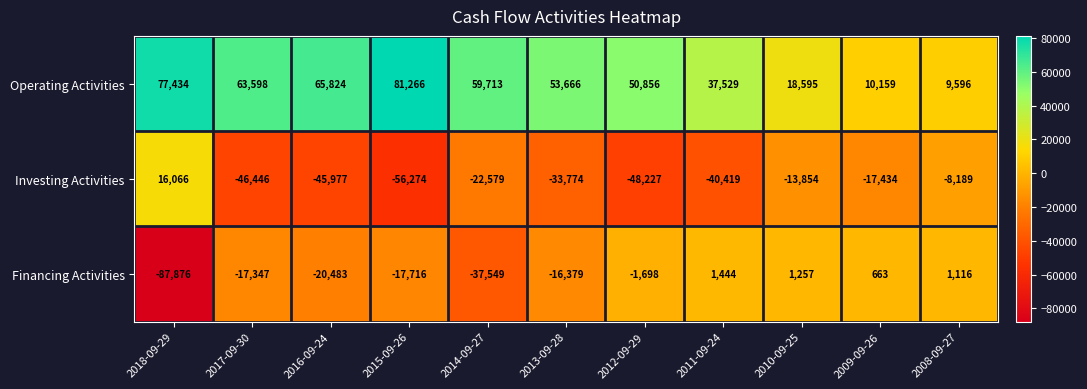

Is it true that Financing Activities equals 1444 at 2011-09-24?

True